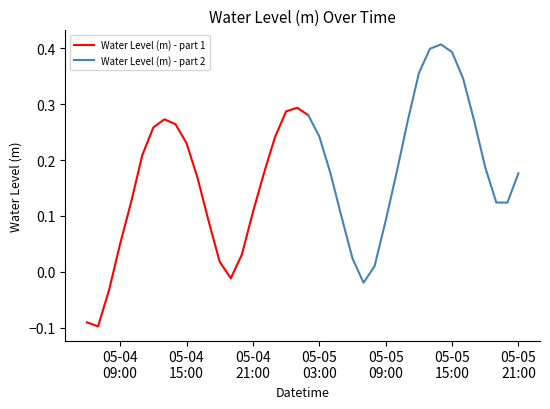

Is this an area chart (filled region under the line)?

No